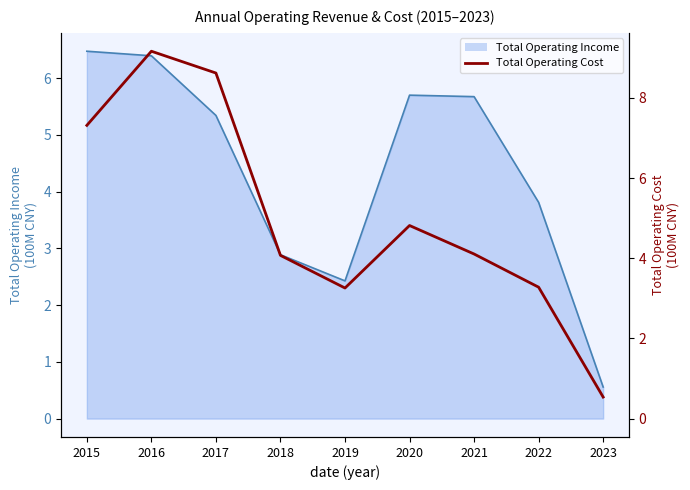

At which label does the data first exceed 4?

2015